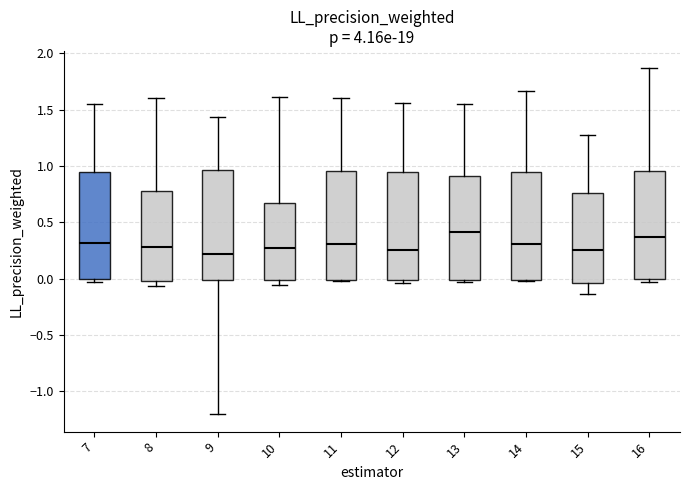

Reading left to right, transcribe this box plot: for each box, give where its median line is, the range the box spans, and where its two whiskers end, as read against the y-axis. The values are not printed on the chart, so give them approximately, as read against the axis.

7: median 0.30, box 0.00 to 0.95, whiskers -0.05 to 1.55
8: median 0.30, box 0.00 to 0.80, whiskers -0.05 to 1.60
9: median 0.20, box 0.00 to 0.95, whiskers -1.20 to 1.45
10: median 0.30, box 0.00 to 0.65, whiskers -0.05 to 1.60
11: median 0.30, box 0.00 to 0.95, whiskers 0.00 to 1.60
12: median 0.25, box 0.00 to 0.95, whiskers -0.05 to 1.55
13: median 0.40, box 0.00 to 0.90, whiskers -0.05 to 1.55
14: median 0.30, box 0.00 to 0.95, whiskers 0.00 to 1.65
15: median 0.25, box -0.05 to 0.75, whiskers -0.15 to 1.30
16: median 0.35, box 0.00 to 0.95, whiskers -0.05 to 1.85